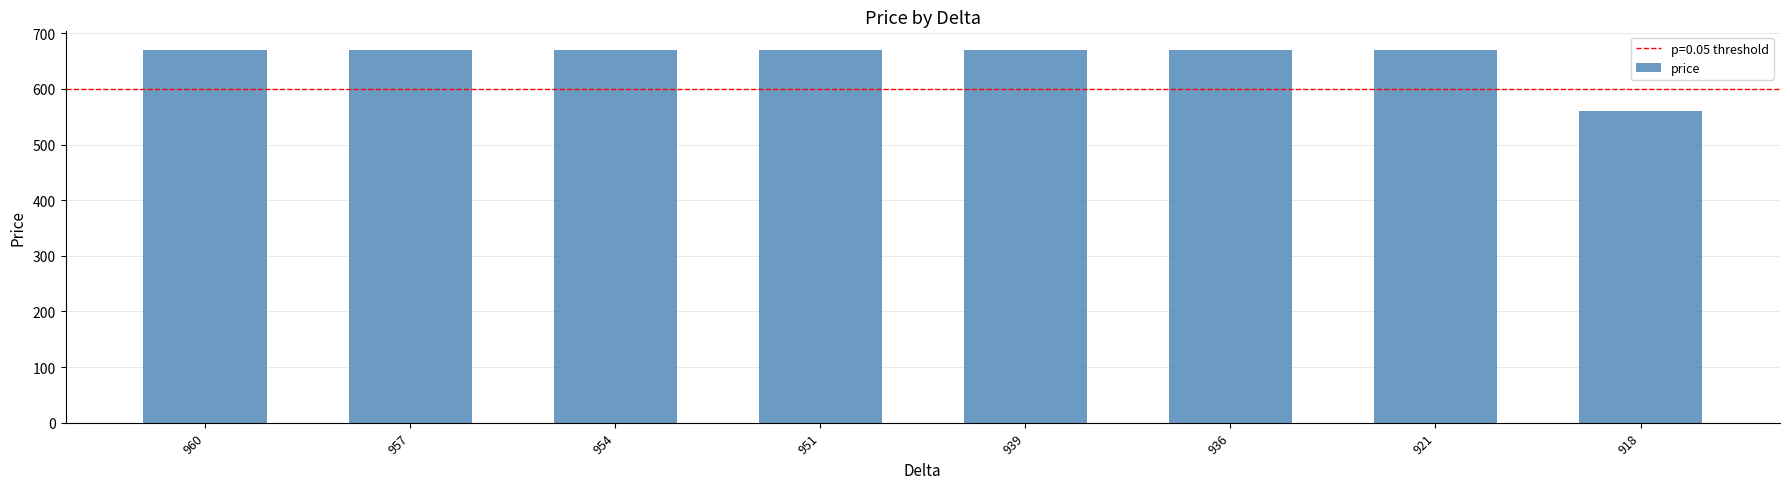

How many bars are there in total?

8